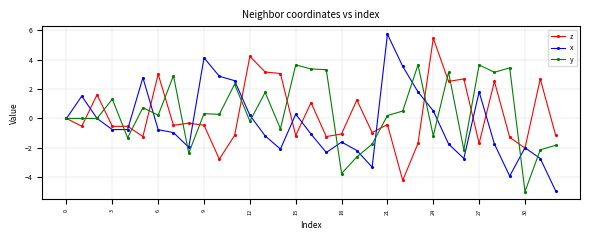

What is the value of the y point at the 20th from the left?

-2.6